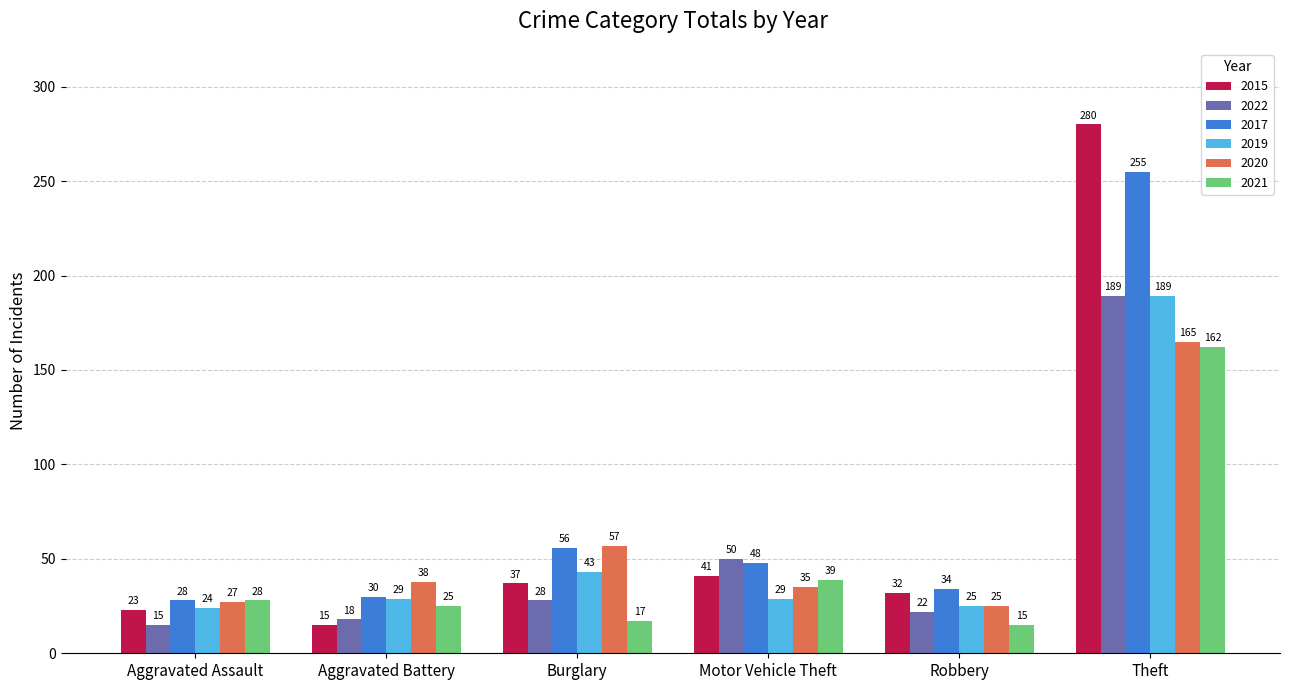

Reading right to left, transcribe all the data shown in this chart.

2015: 280	32	41	37	15	23
2022: 189	22	50	28	18	15
2017: 255	34	48	56	30	28
2019: 189	25	29	43	29	24
2020: 165	25	35	57	38	27
2021: 162	15	39	17	25	28